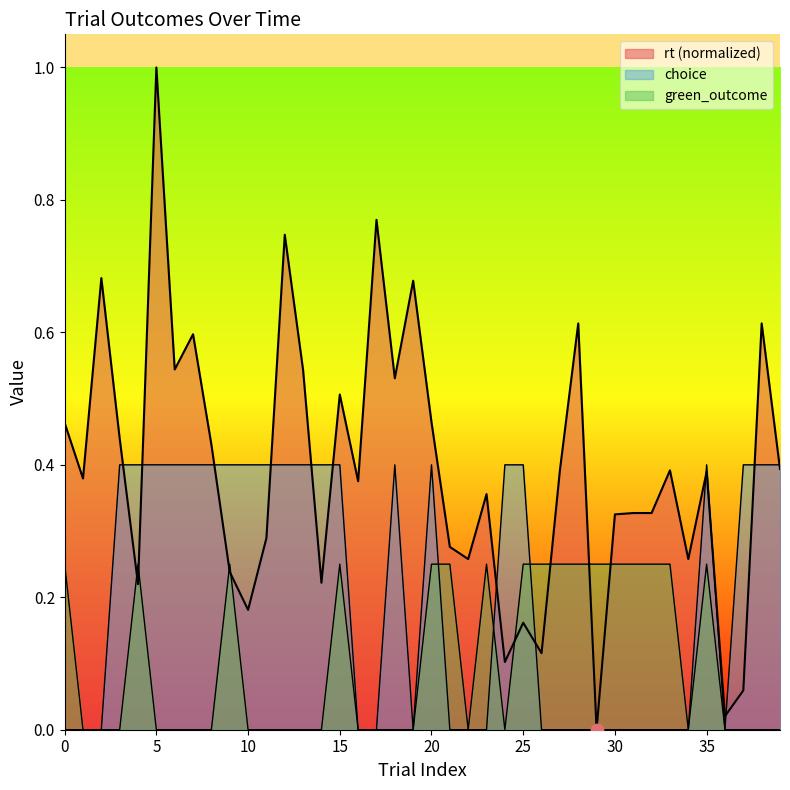

Which series has the largest Y range (max minus min)?

rt